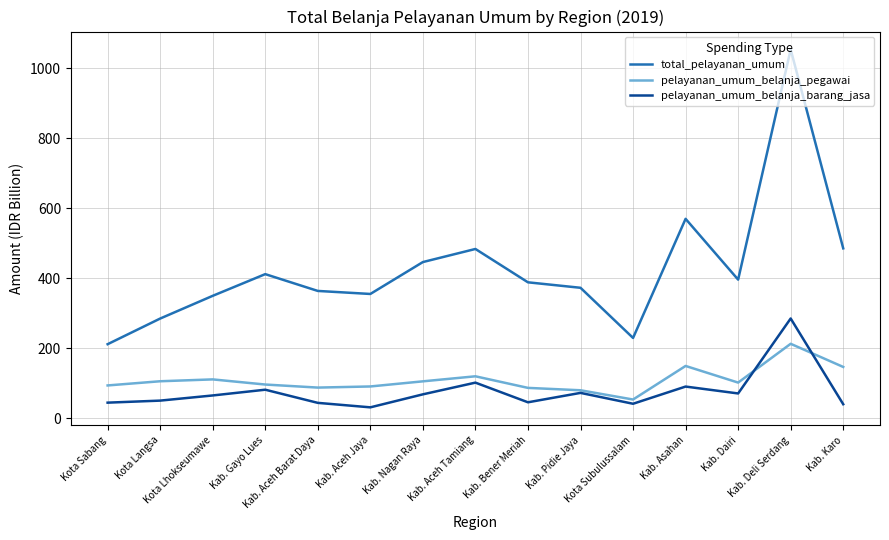

The value of pelayanan_umum_belanja_barang_jasa at Kab. Asahan is 90.0. True or false?

True